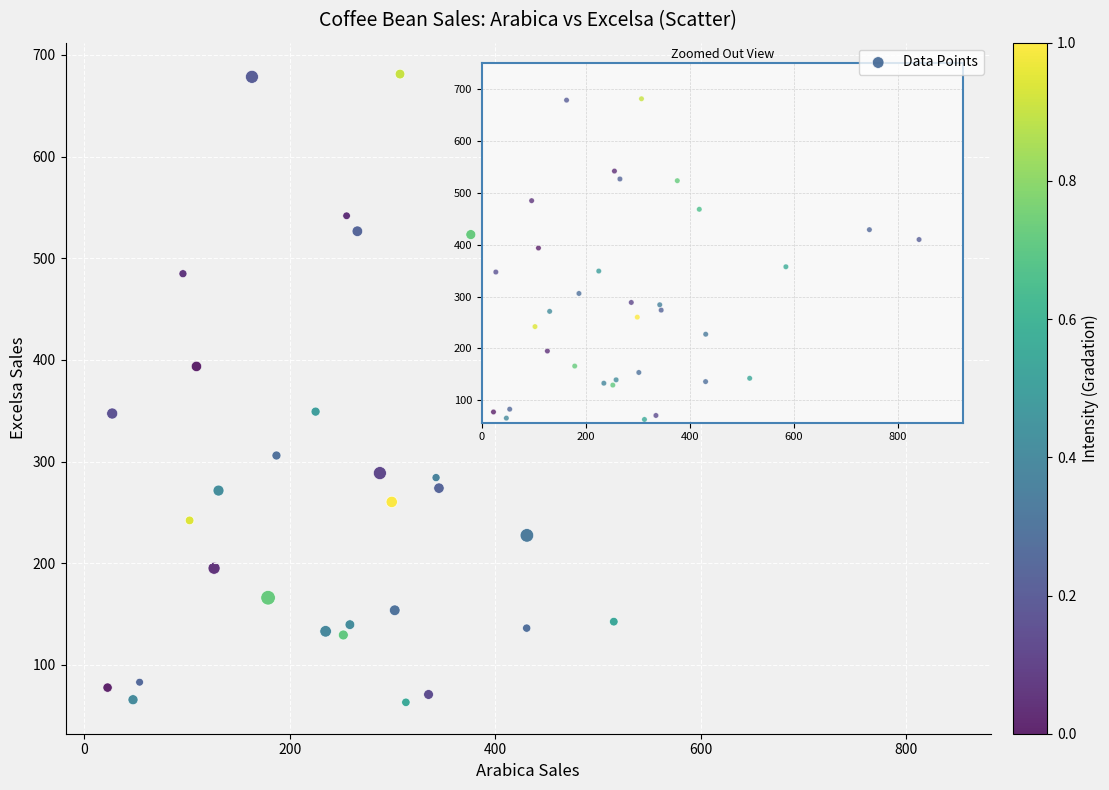

What Y value in the scatter plot is closest to 372?

357.4